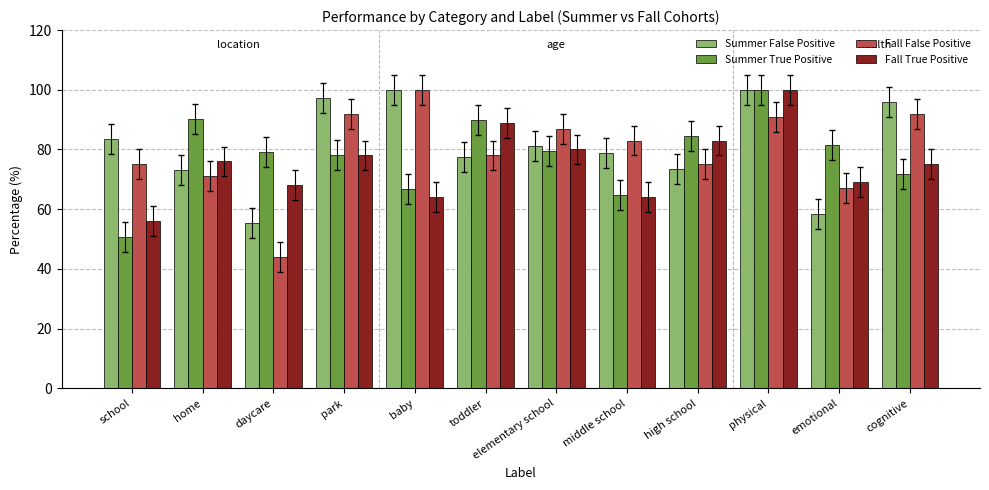

What is the difference between the second highest and minimum values in the Fall False Positive series?

48.0